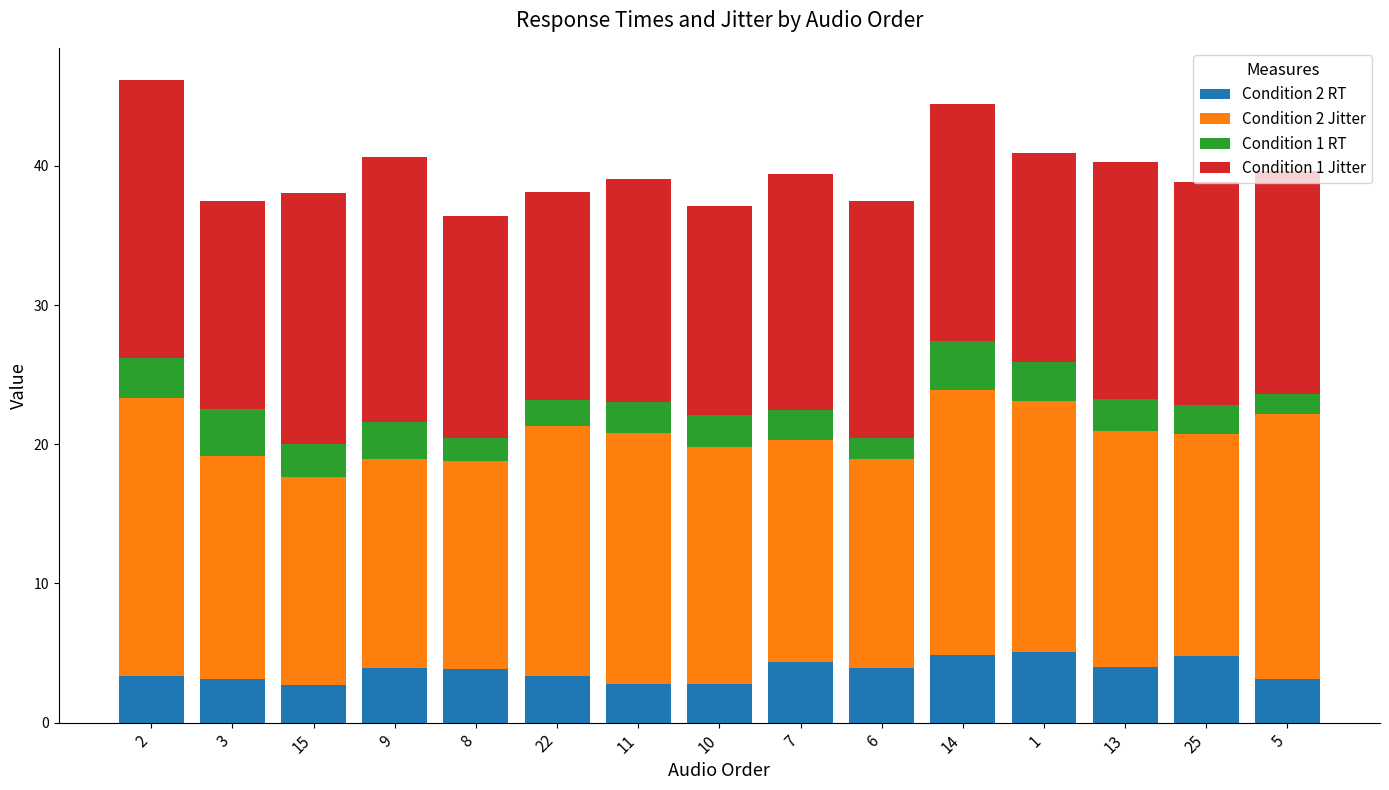

How many bars are there in total?

15